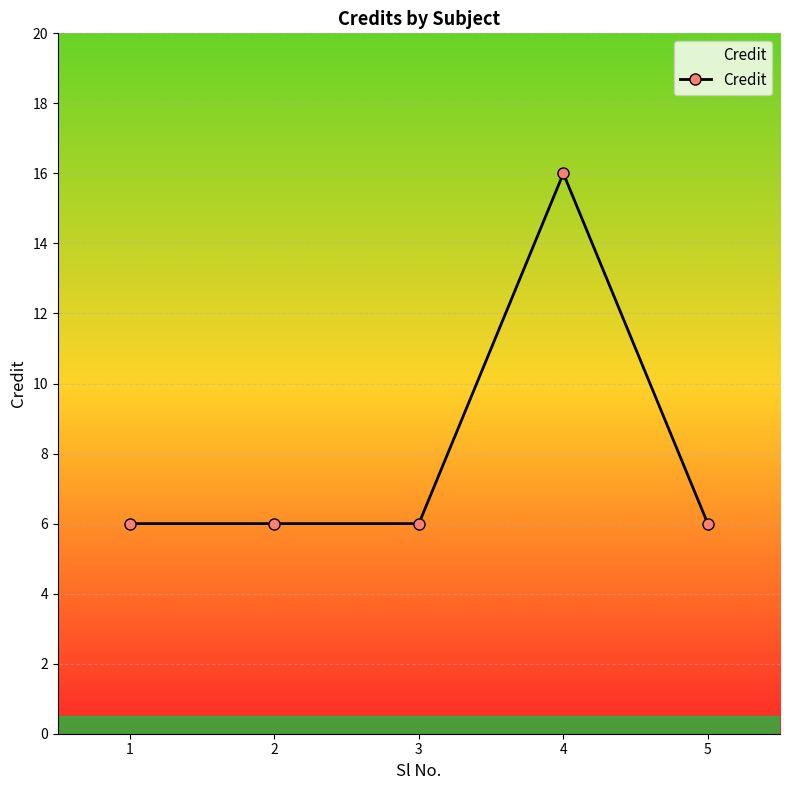

Reading left to right, list all the values displayed in this chart.

1=6	2=6	3=6	4=16	5=6